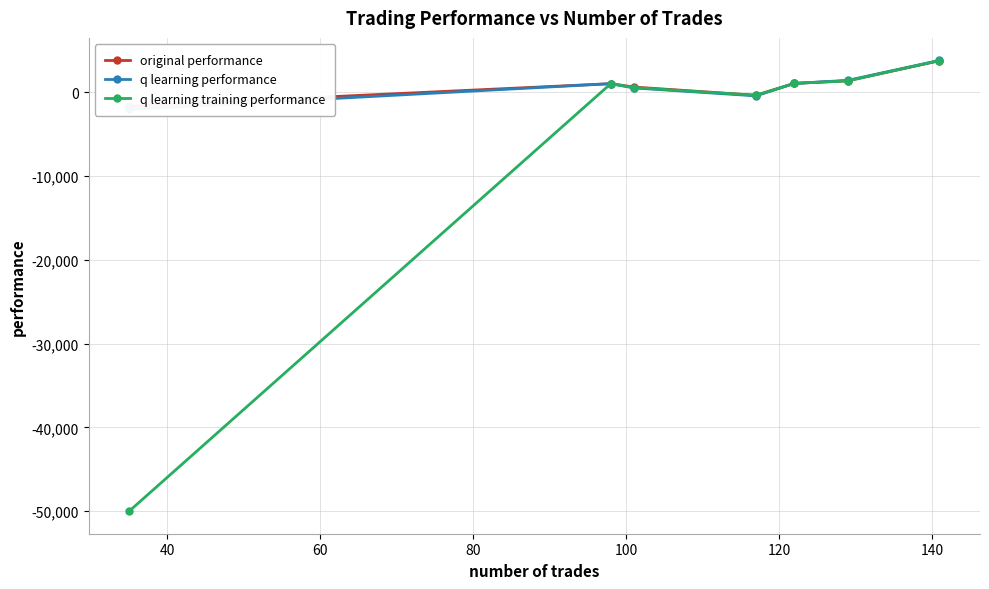

How many lines are shown in the chart?

3